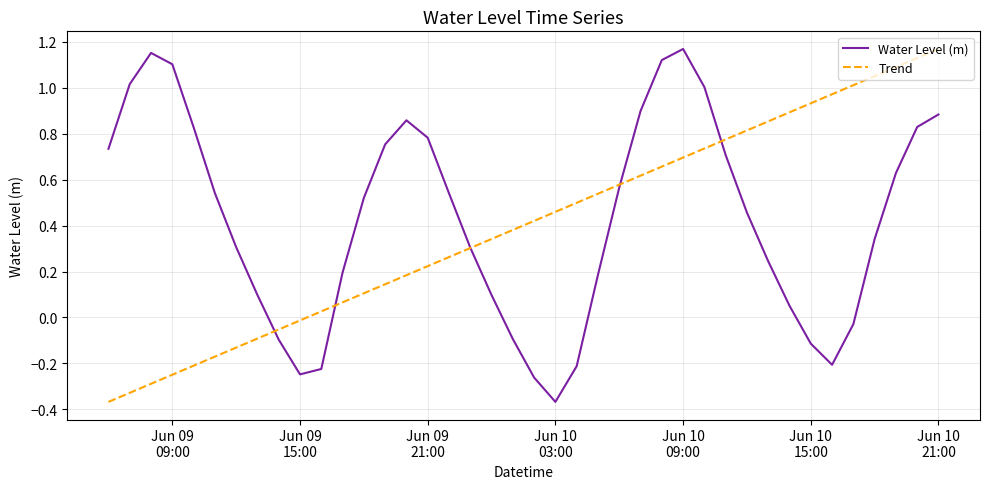

True or false: Water Level (m) has more than 2 interior local peaks.

True